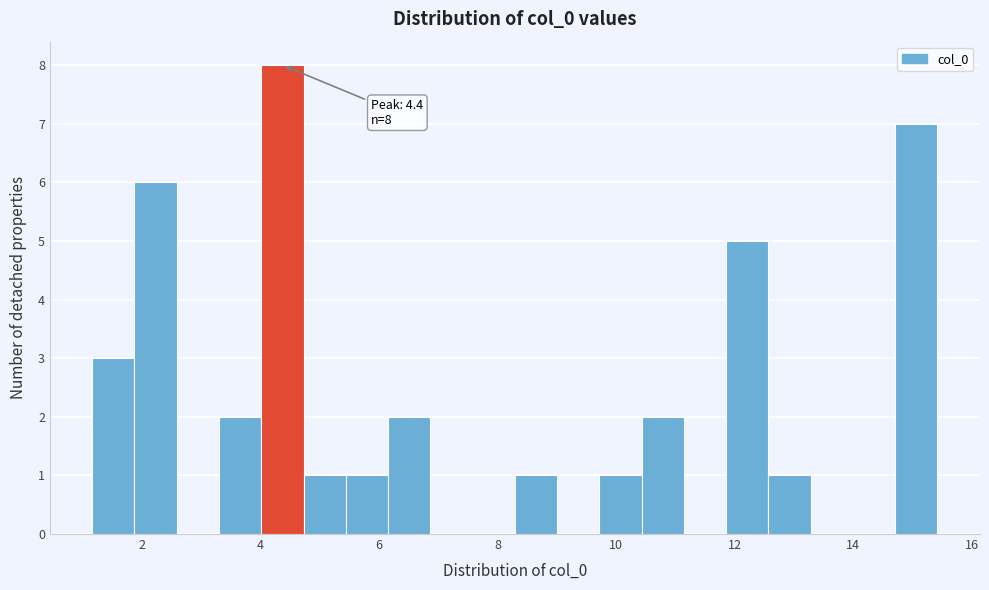

Around what value on the x-axis is the tallest bar? Give the approximate position of its centre, as read against the axis.

4.4